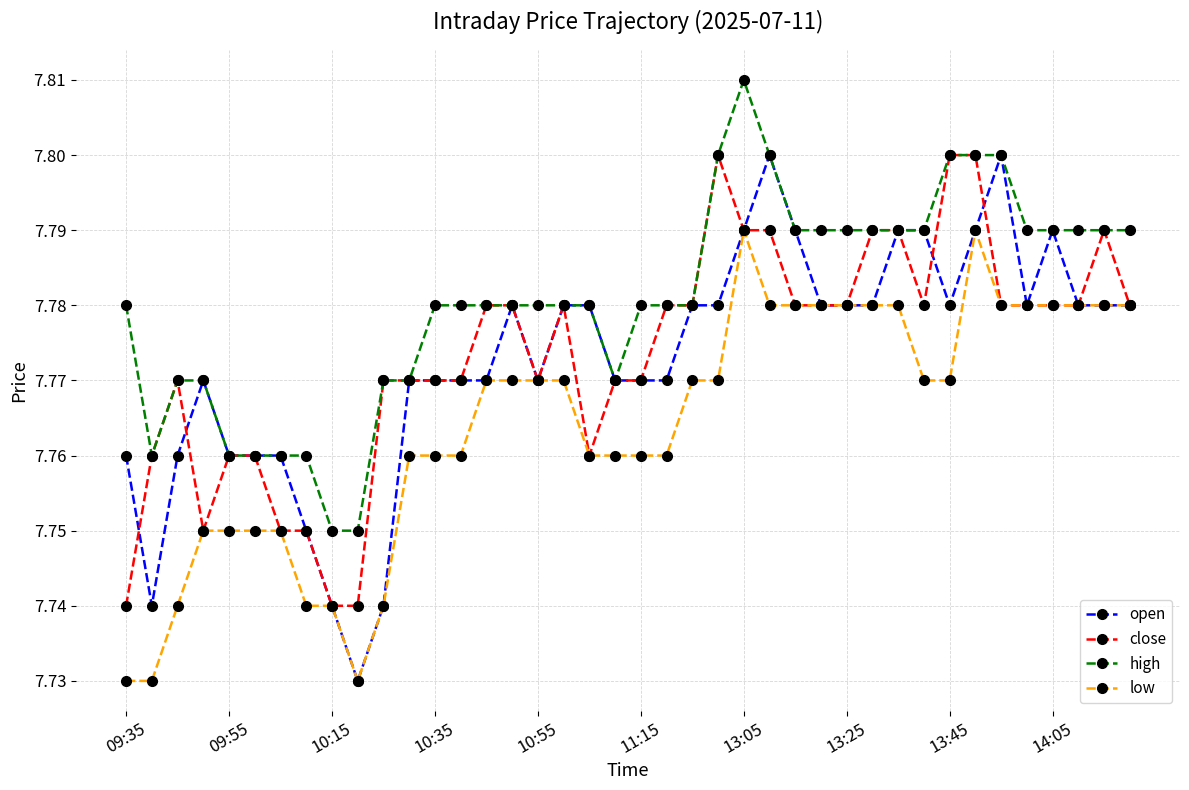

Which series has the largest range (max minus min)?

open